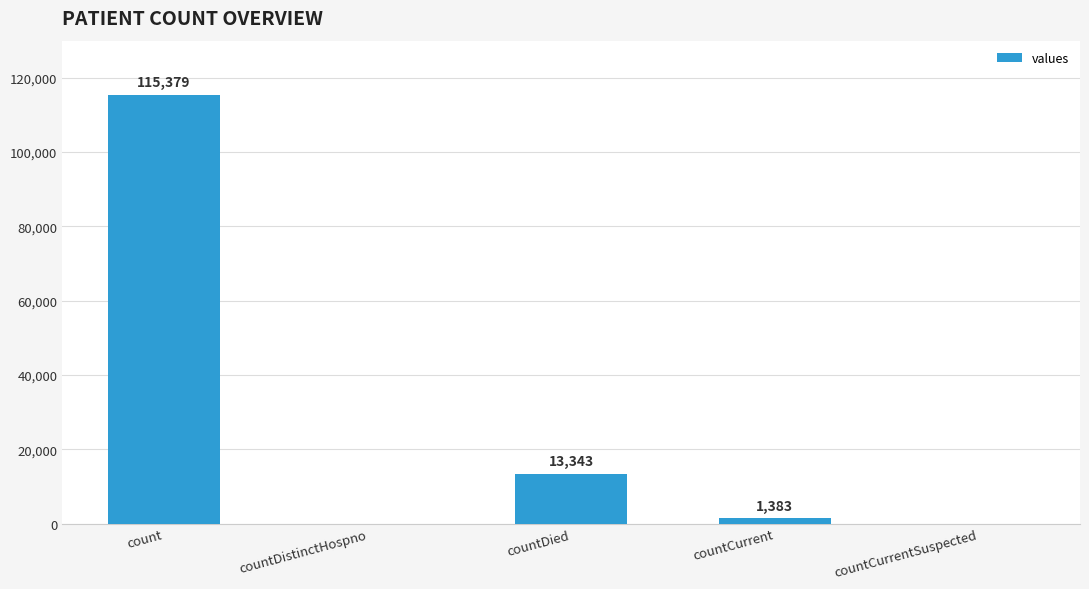

What is the change in value from countCurrent to countCurrentSuspected?

-1383